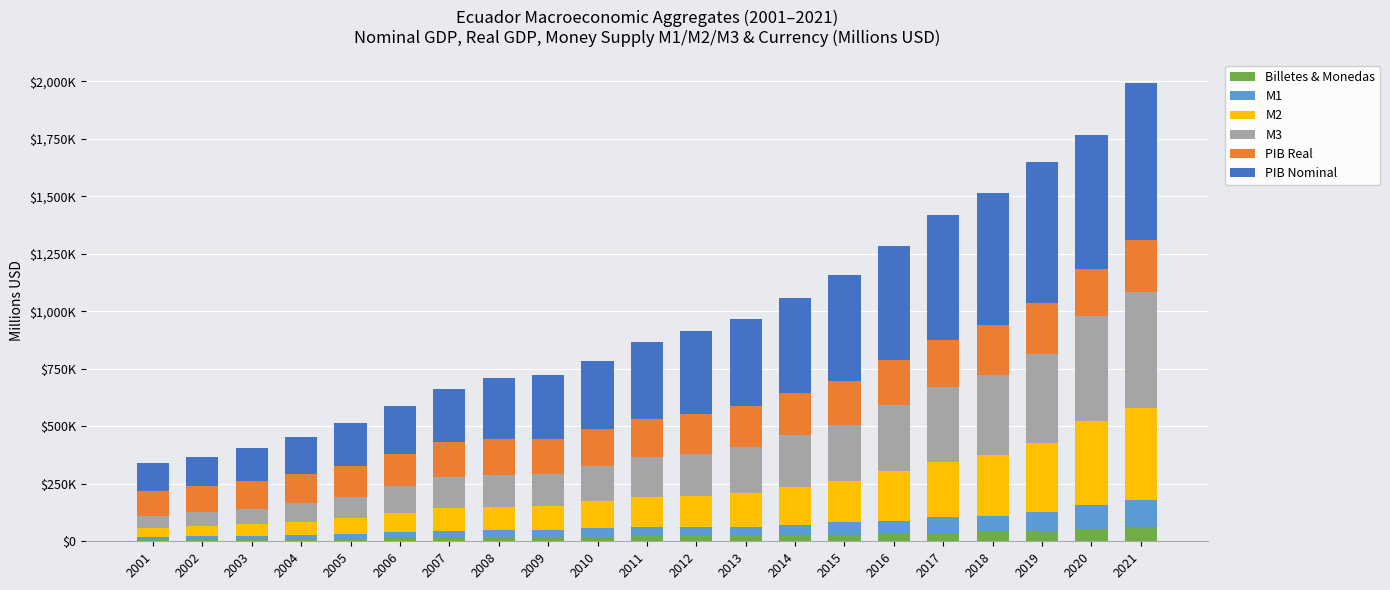

Is it true that PIB Nominal equals 129166.6 at 2002?

True